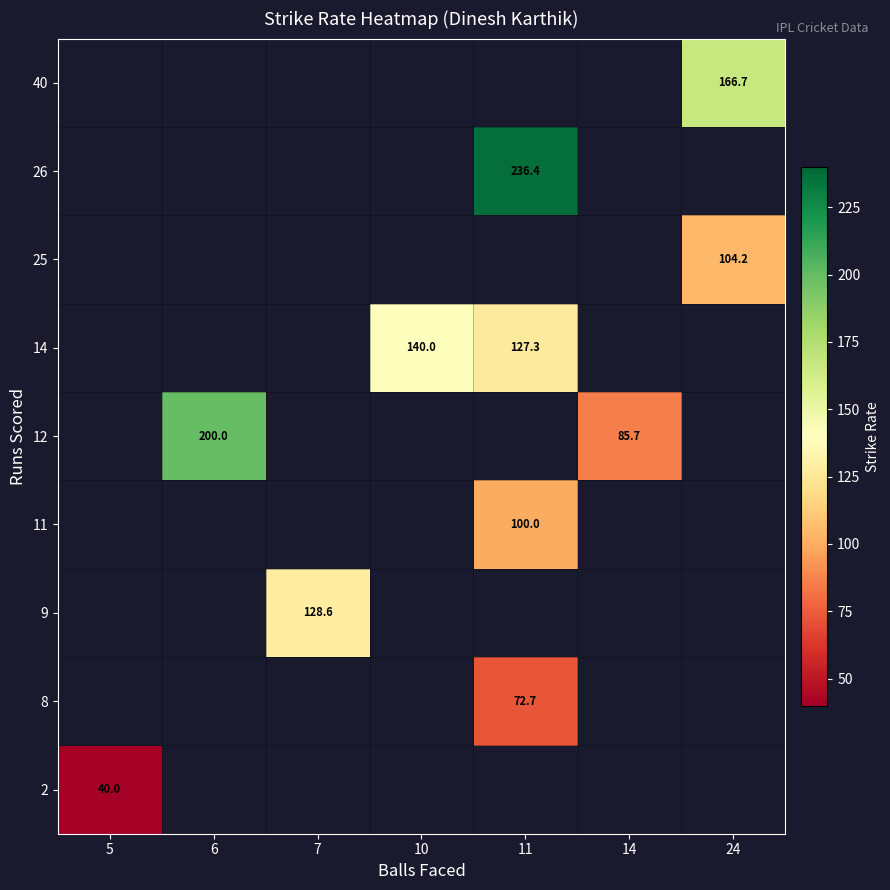

At how many categories does at least one series exceed 206?

1